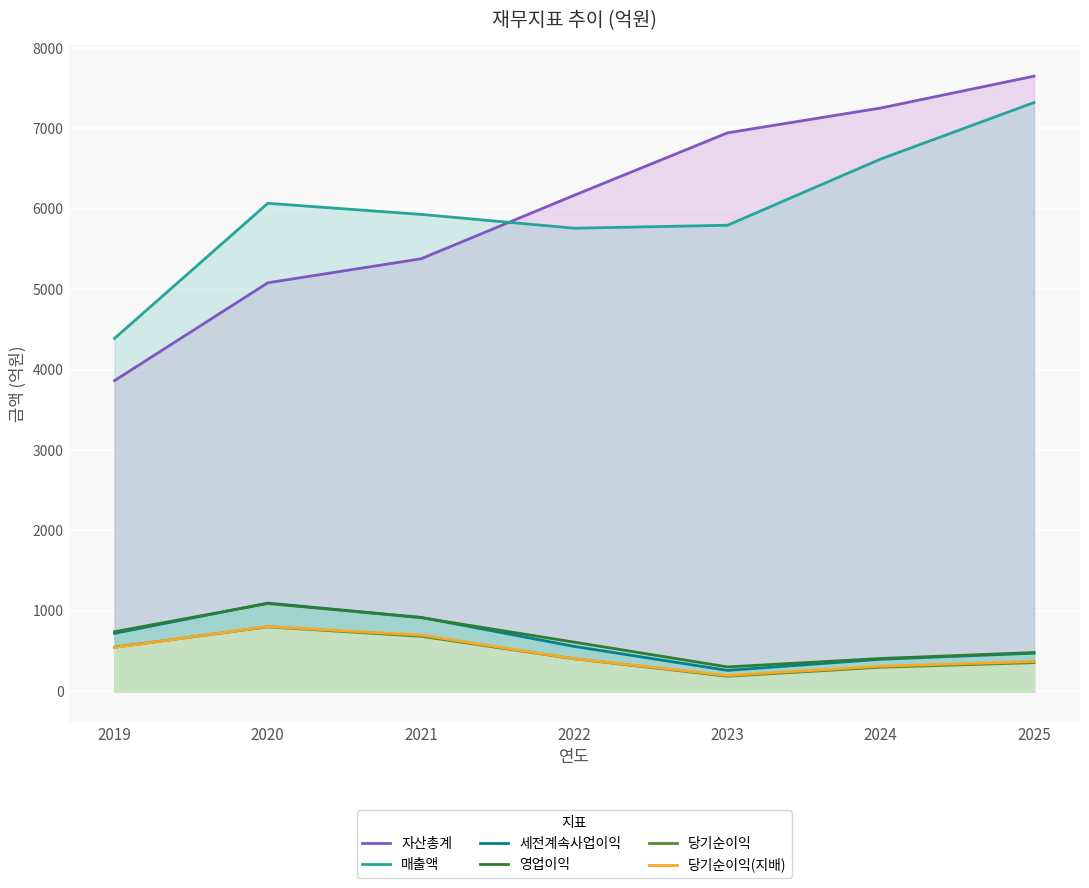

At which label is 당기순이익 closest to 494?

2019